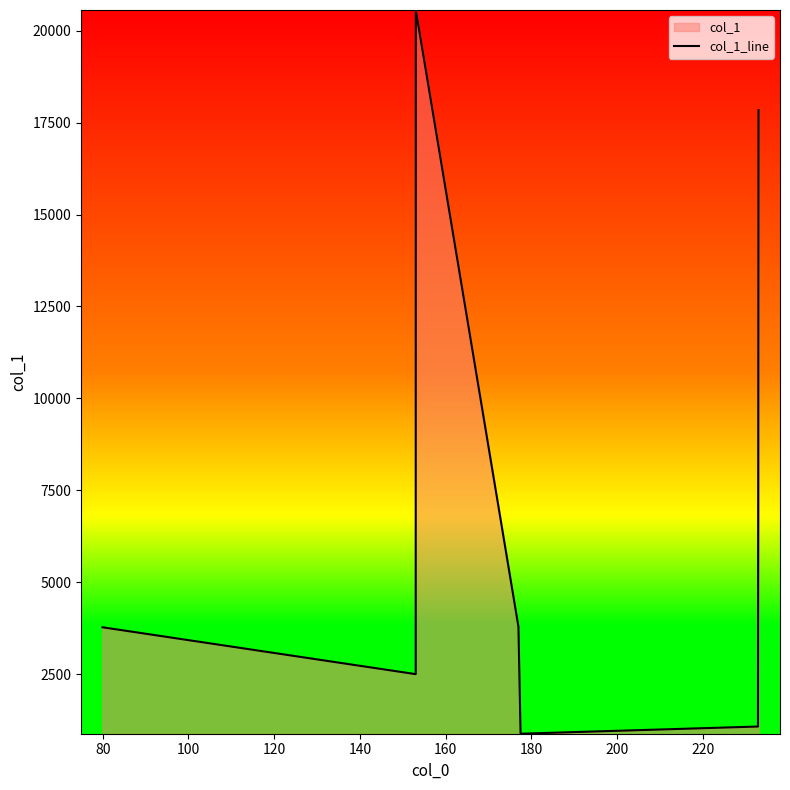

How many interior local peaks (higher than both neighbors) does the data have?

1